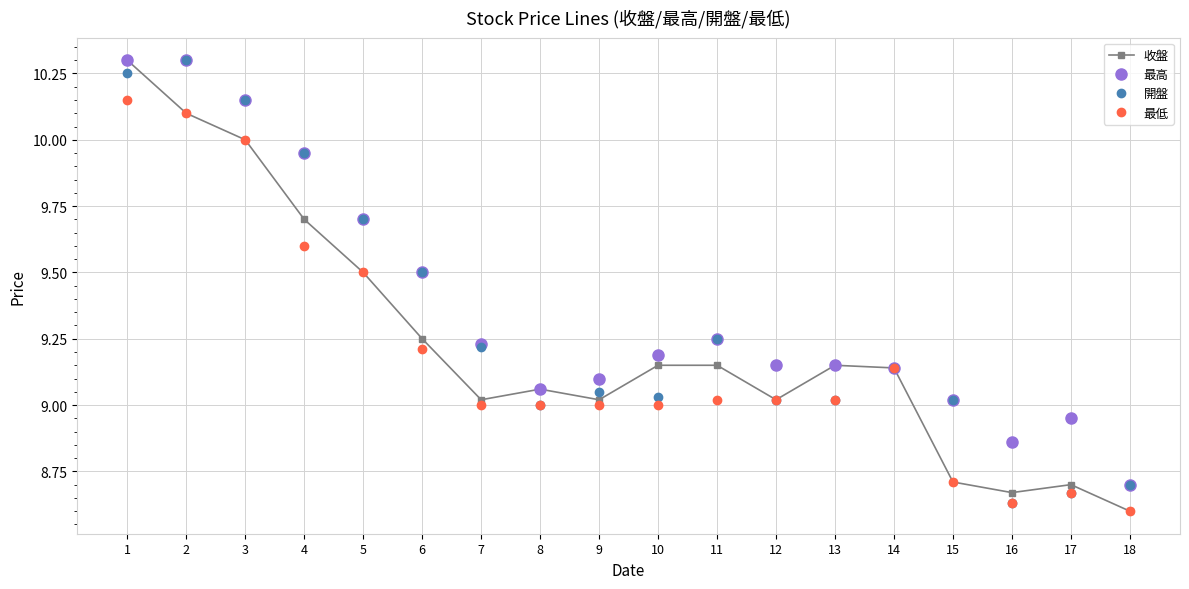

Rank the series by their average value, from lowest to highest.

最低, 收盤, 開盤, 最高